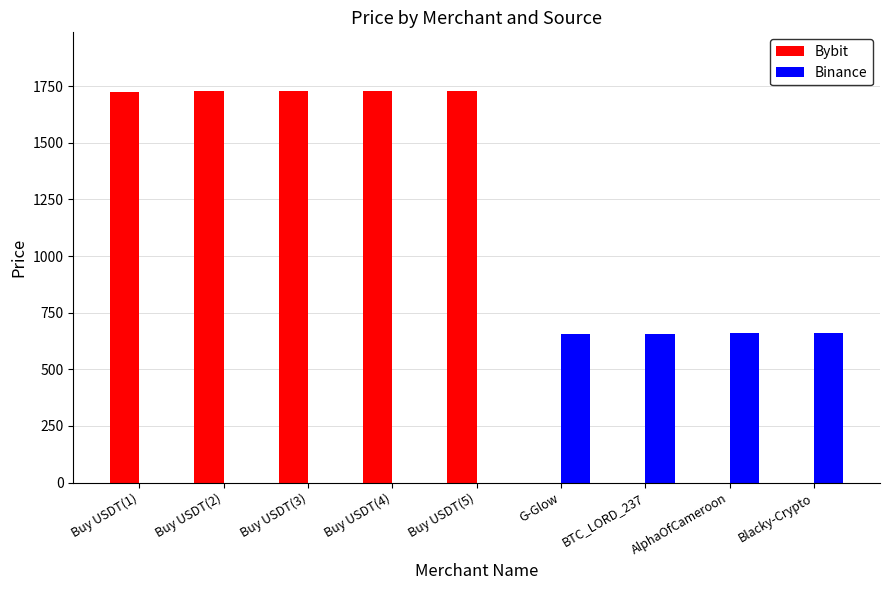

What position from the right is Buy USDT(2)?

8